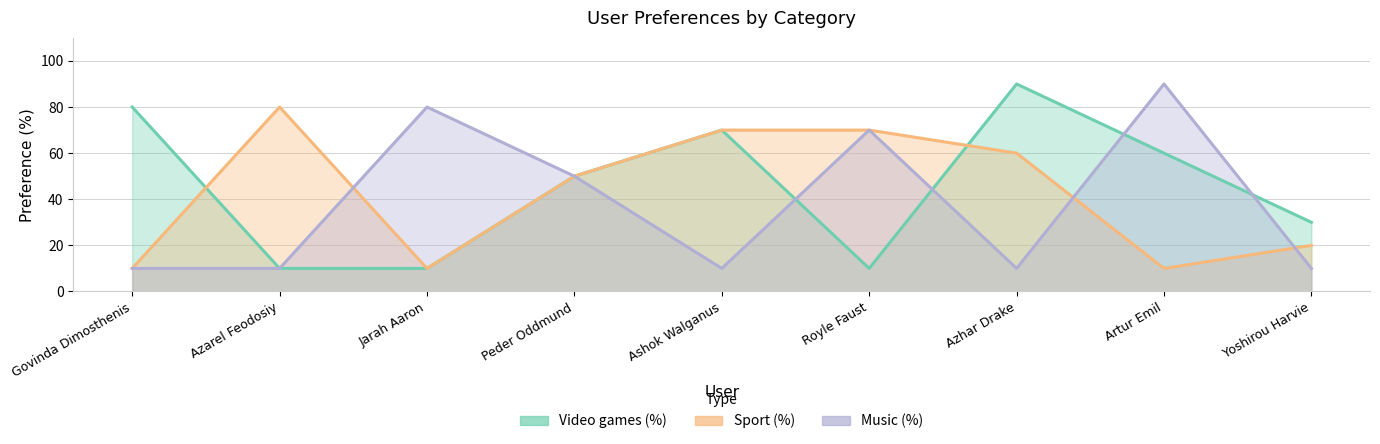

At which category is the sum across all series the highest?

Azhar Drake